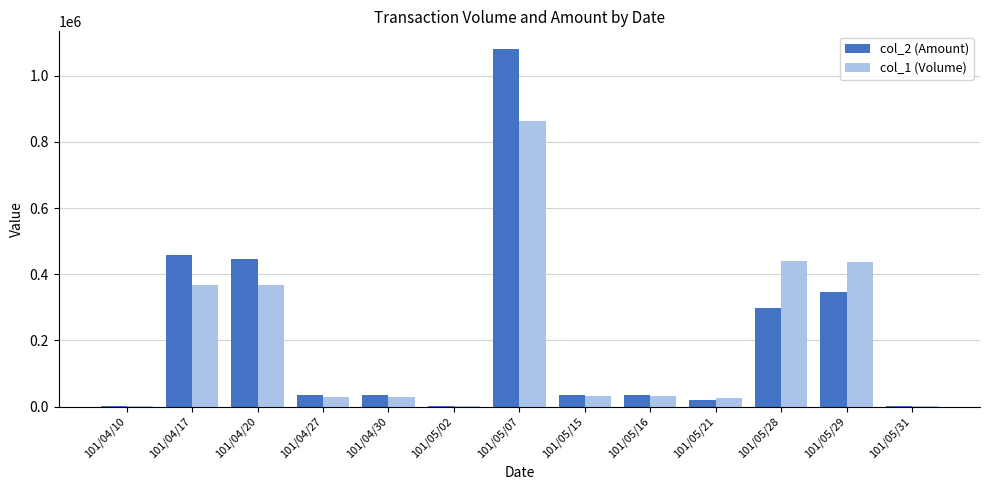

The value of col_1 (Volume) at 101/04/20 is 651523. True or false?

False